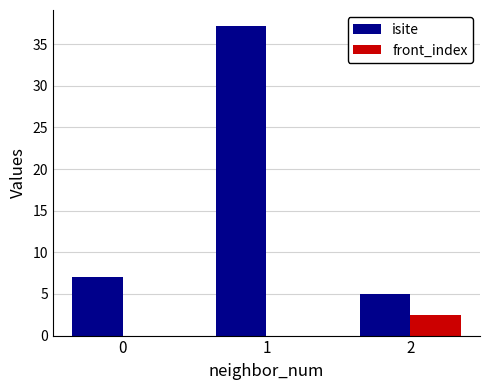

What is the maximum value for front_index?

2.5